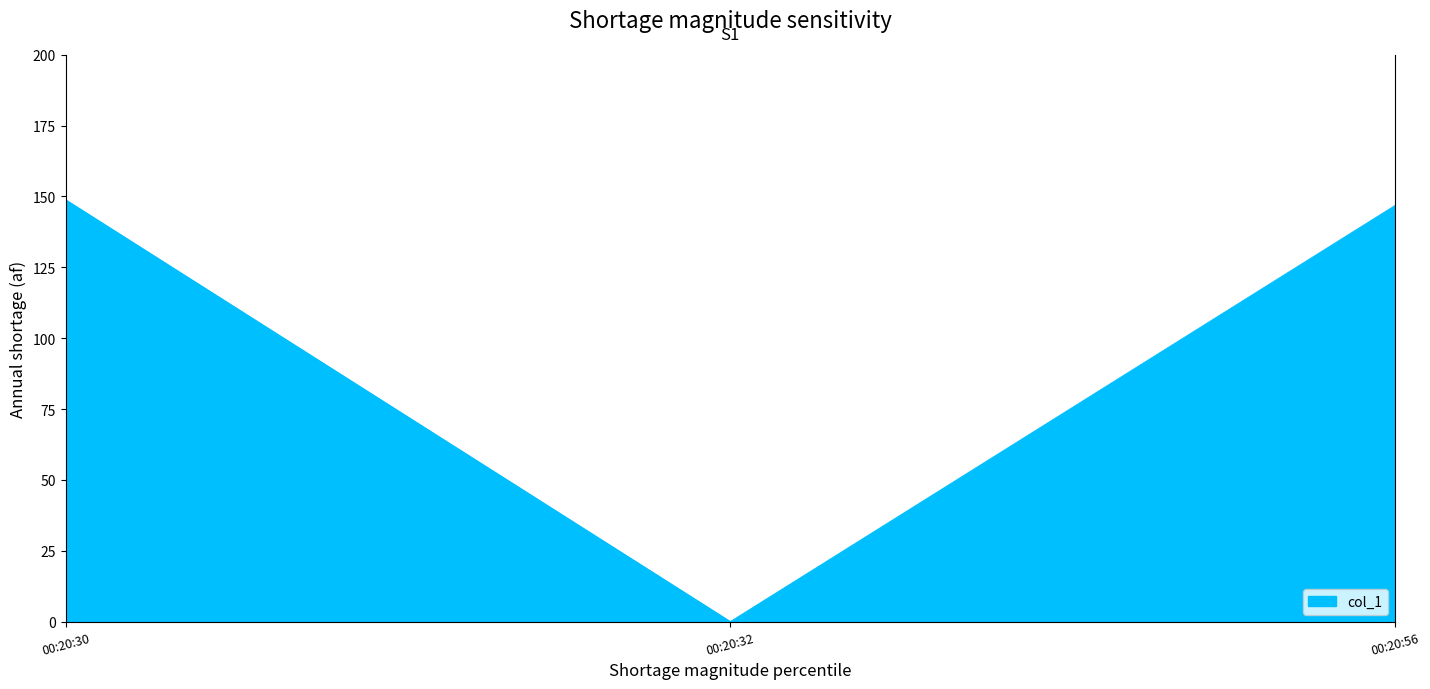

Reading right to left, extract all data points from this chart.

146.8	0.0	148.8